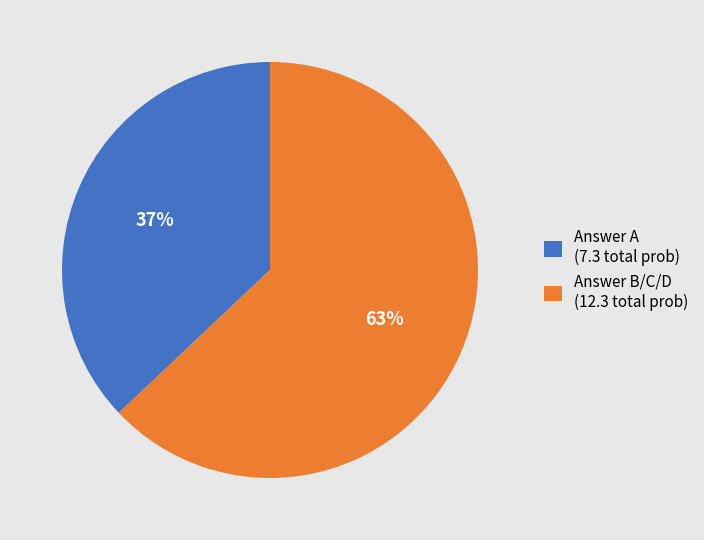

Which slice represents more than half of the pie?

Answer B/C/D (12.3 total prob)